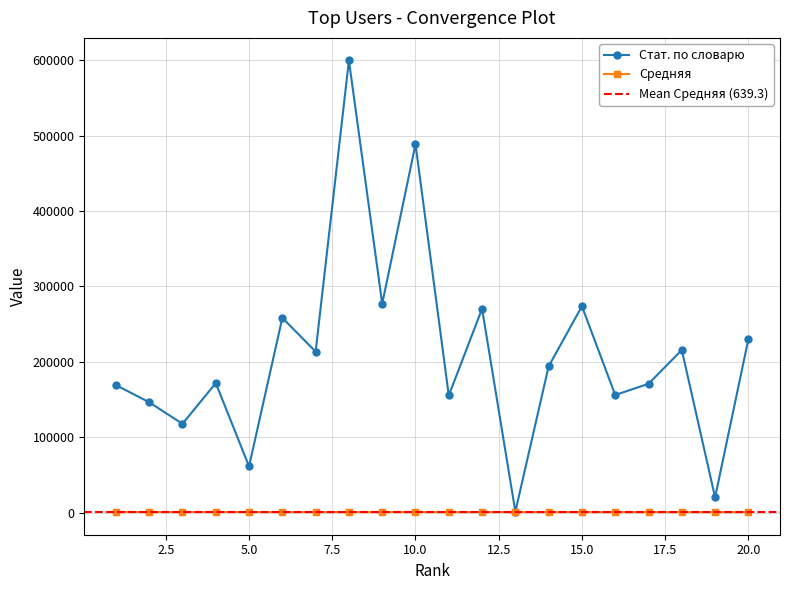

What is the sum of the Стат. по словарю values at 17 and 16?

326713.0